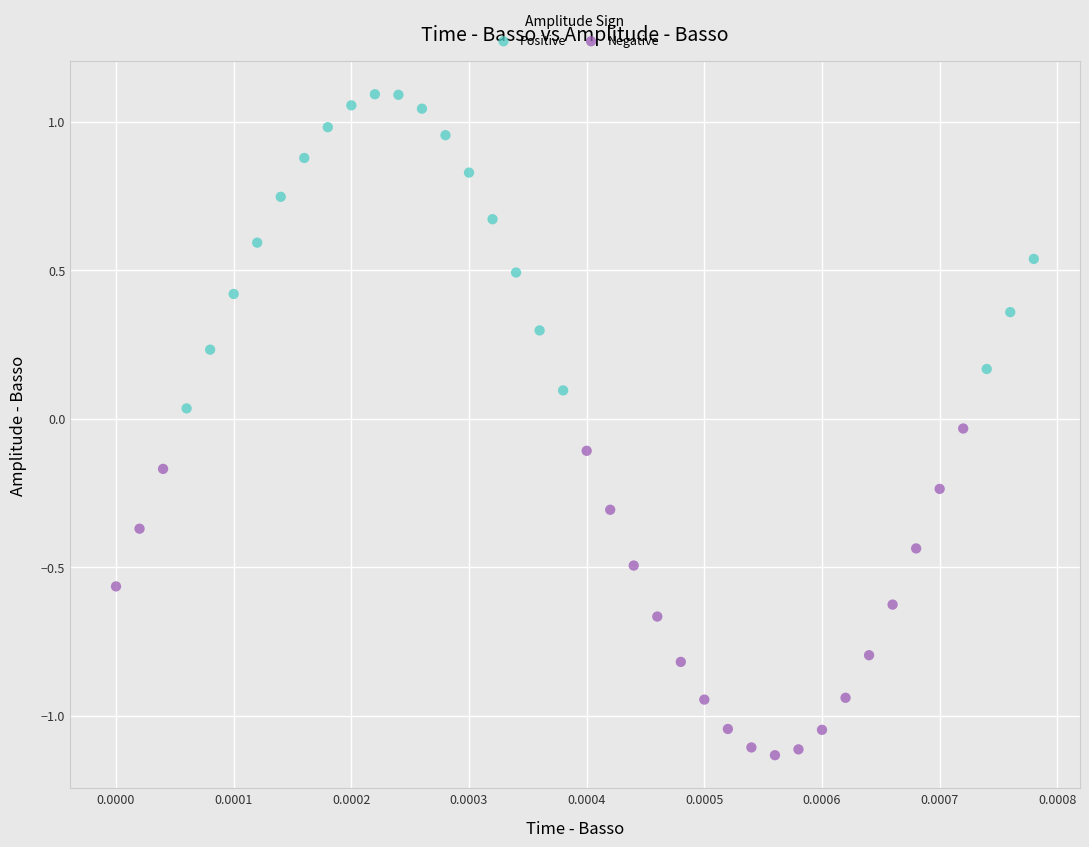

Which series contains the highest Y value?

Positive